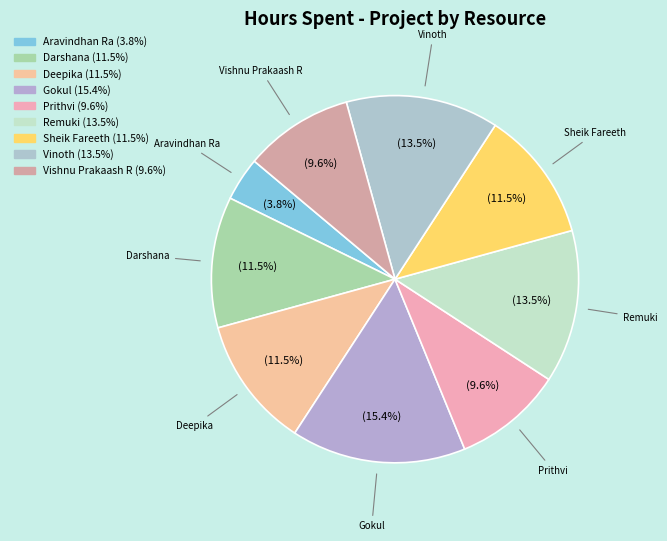

How many segments does this pie chart have?

9